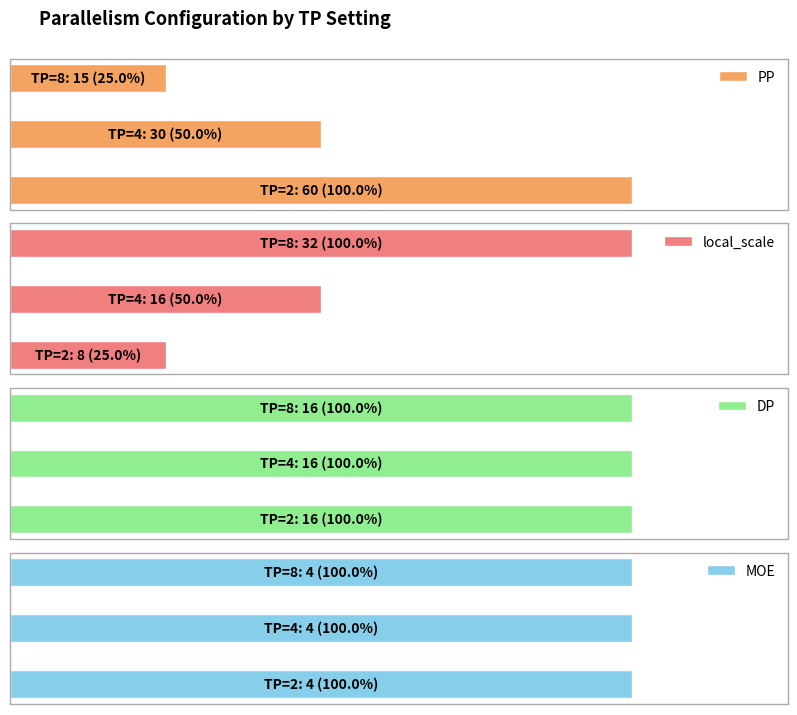

Reading right to left, extract all data points from this chart.

PP: TP=8=15	TP=4=30	TP=2=60
local_scale: TP=8=32	TP=4=16	TP=2=8
DP: TP=8=16	TP=4=16	TP=2=16
MOE: TP=8=4	TP=4=4	TP=2=4